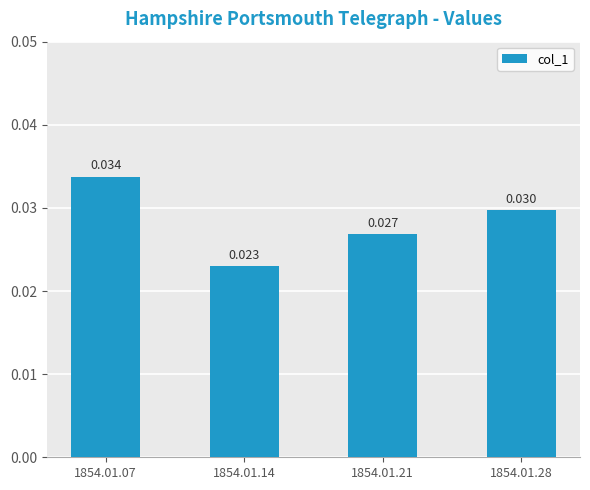

How many bars are there in total?

4